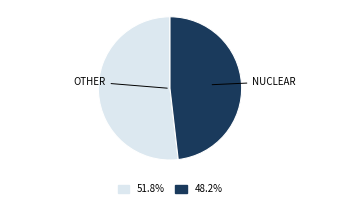

Does any single category account for the majority?

Yes